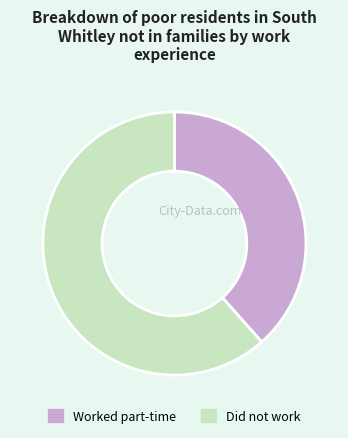

Is the sum of Did not work and Worked part-time greater than half?

Yes